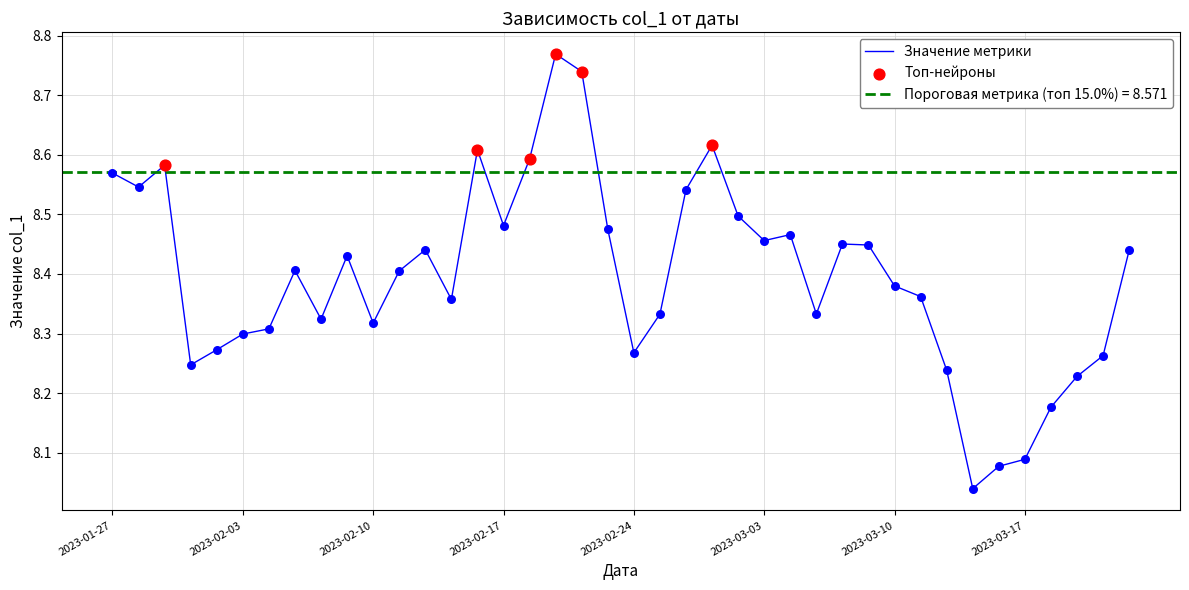

What is the ratio of the value at 2023-02-20 to the value at 2023-03-06?

1.0